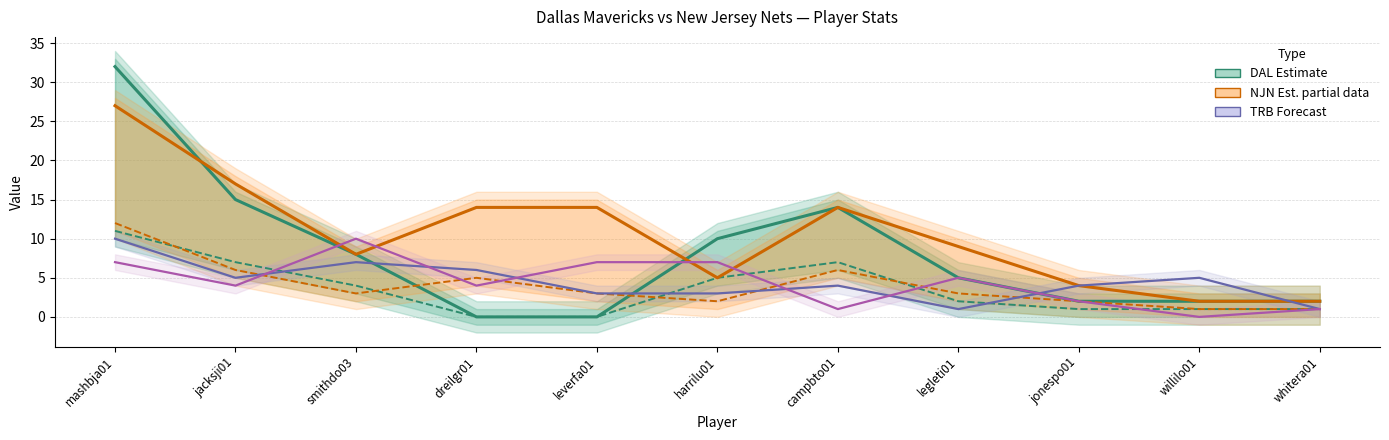

Which has a higher value, willilo01 or mashbja01?

mashbja01